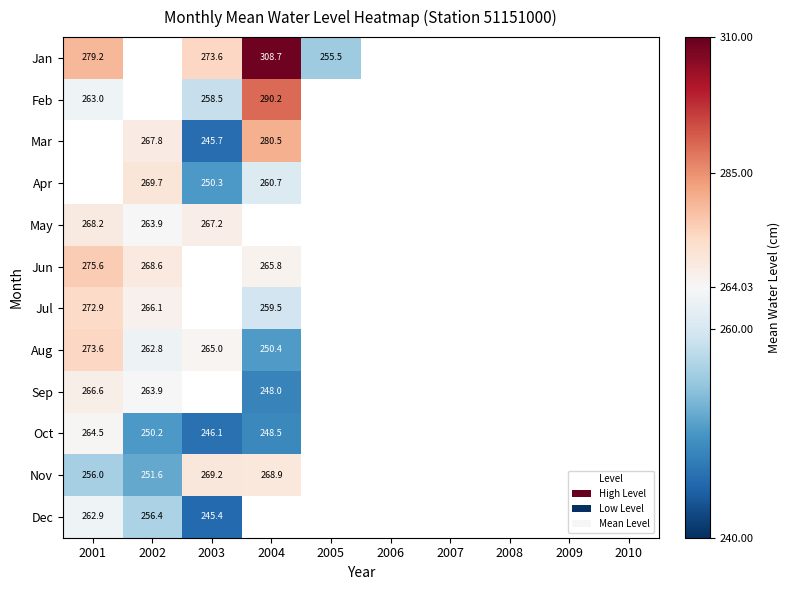

Is the value of Nov at 2001 greater than the value of Jul at 2001?

No